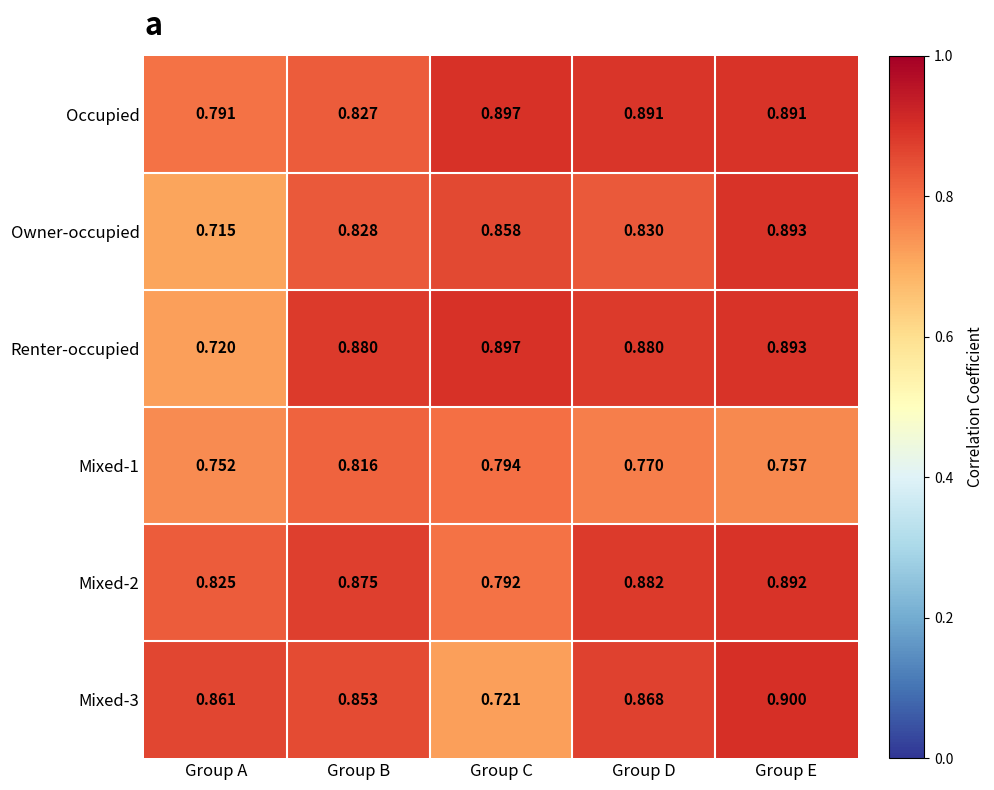

Where is Owner-occupied nearest to the value 0?

Group A